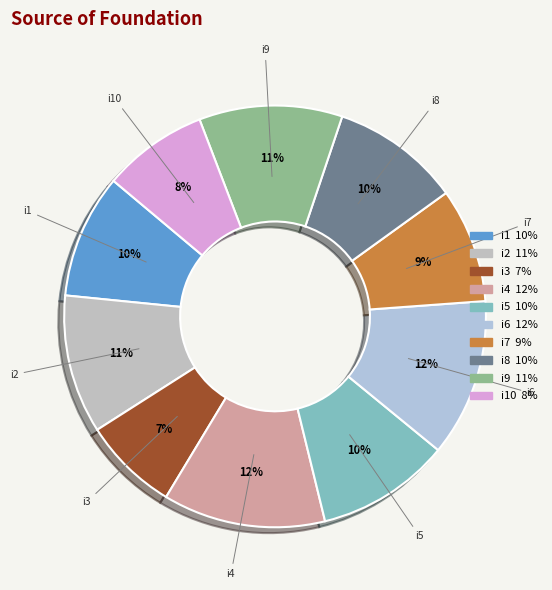

To the nearest percent, what is the difference between the i4 and i10 slice percentages?

4%